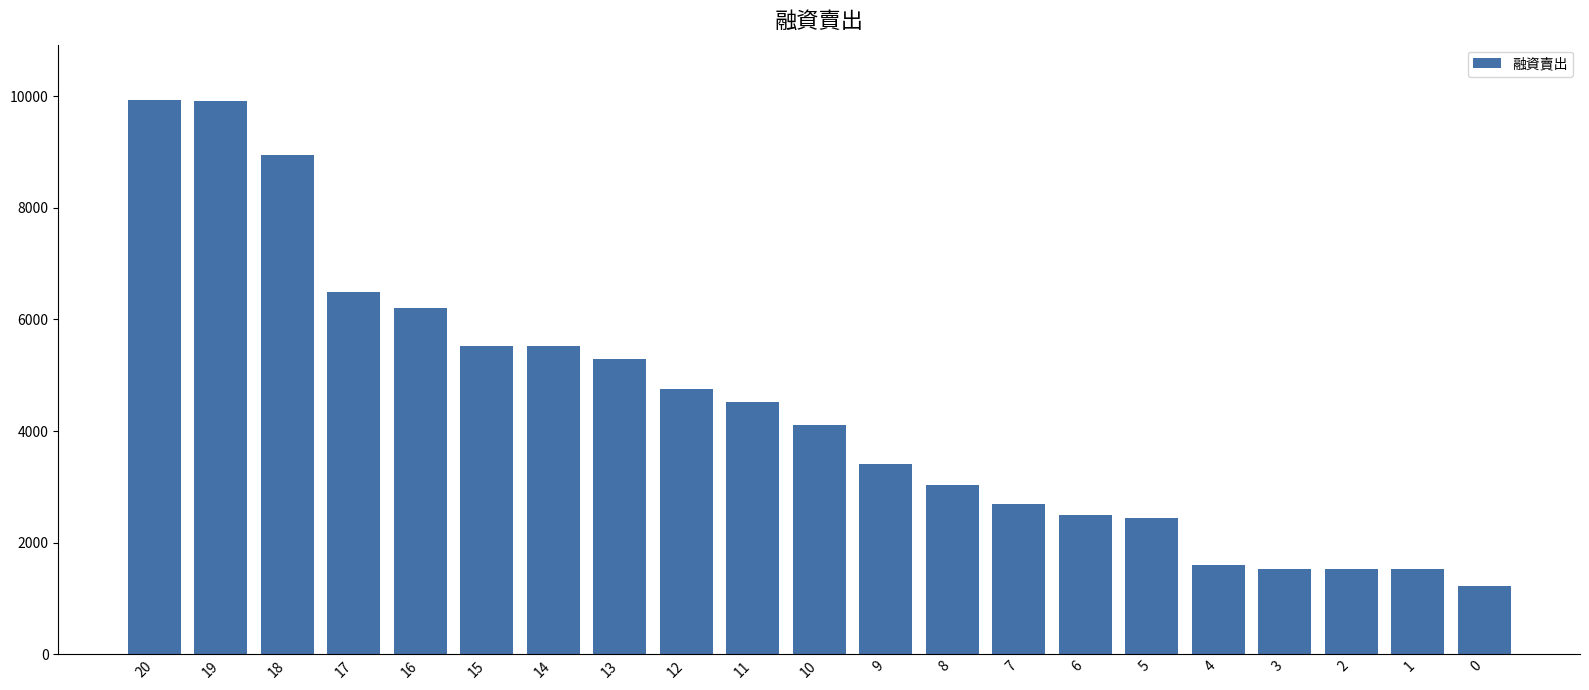

What is the value of the 10th bar from the left?

4527